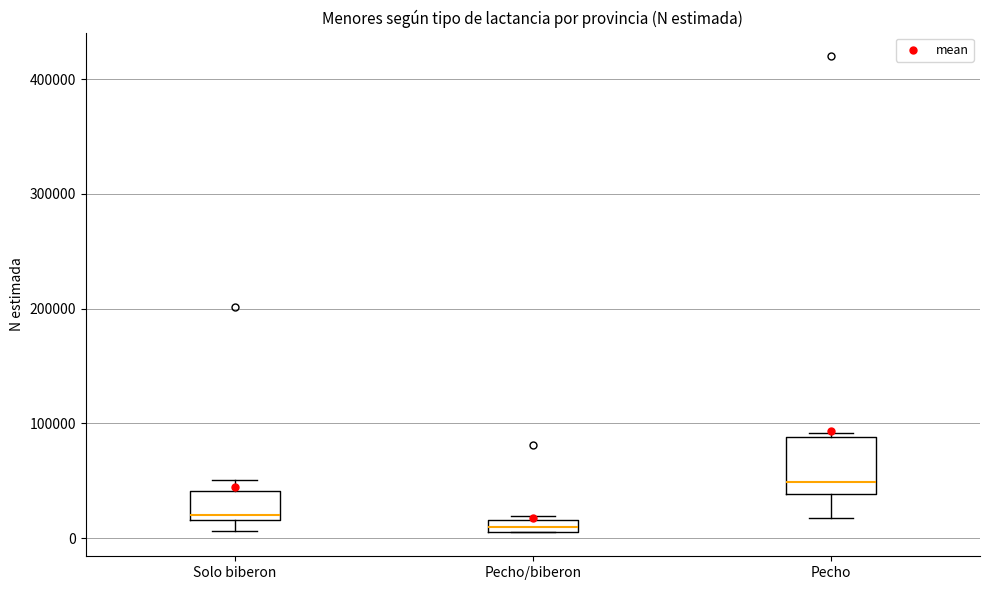

Where is the upper edge of the box for Solo biberon on the y-axis? The values are not printed on the chart, so give them approximately, as read against the axis.

40000